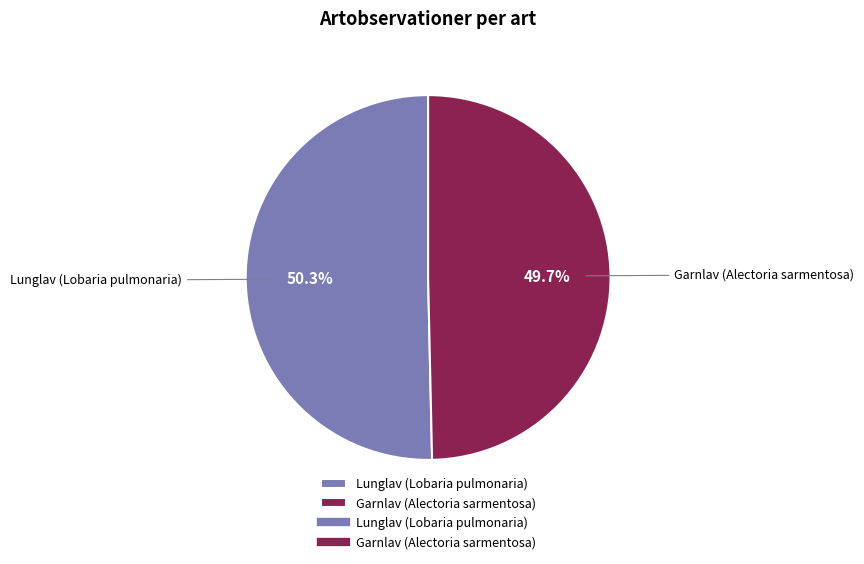

Combined, do Lunglav (Lobaria pulmonaria) and Garnlav (Alectoria sarmentosa) account for over 50%?

Yes